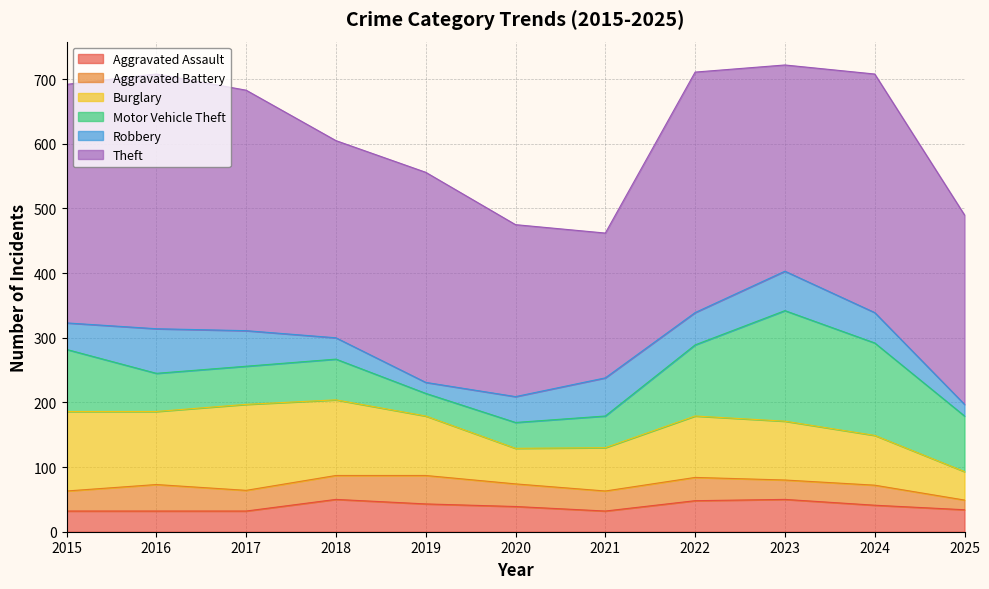

How many distinct data groups are displayed?

6